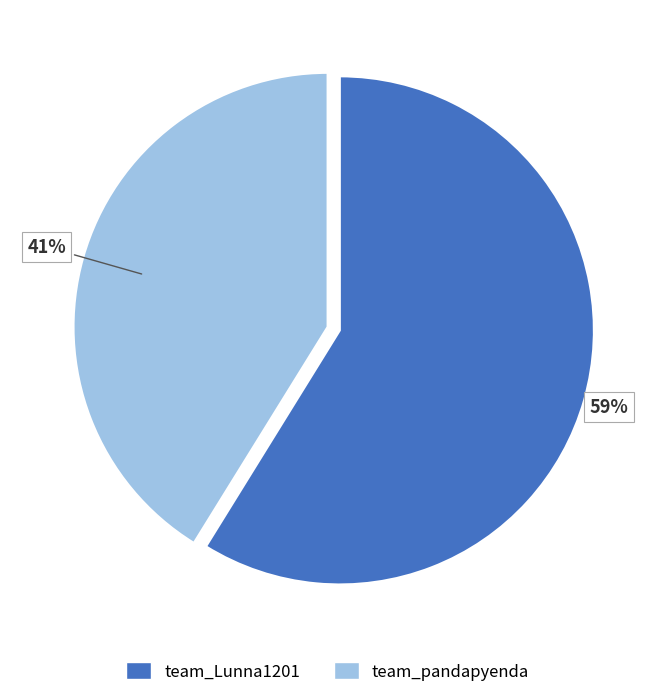

How many slices are in this pie chart?

2